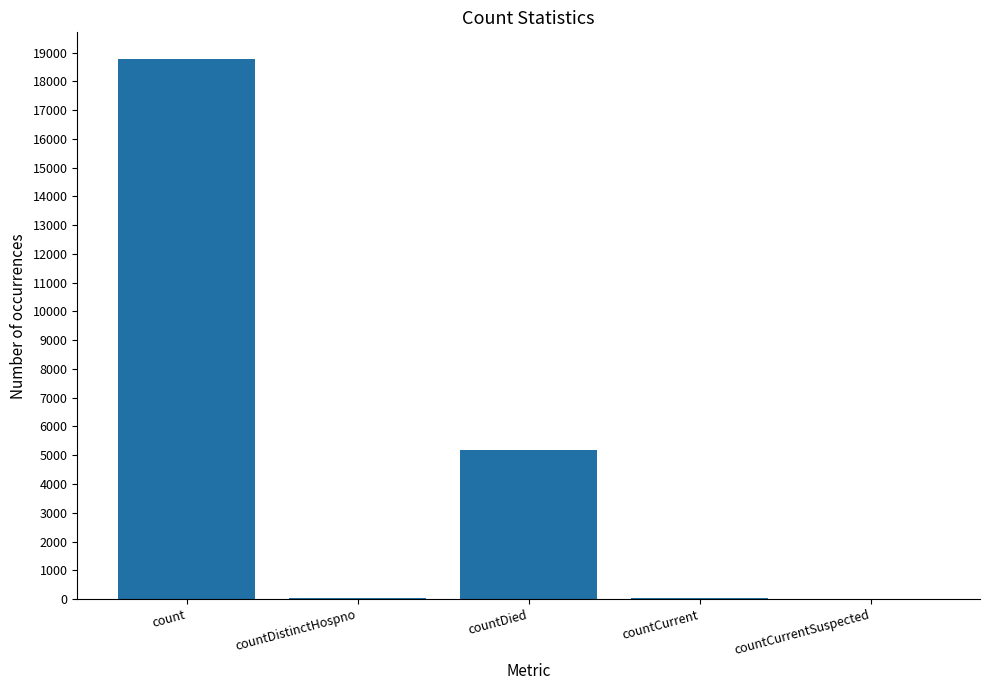

Which category has the highest value across all series?

count